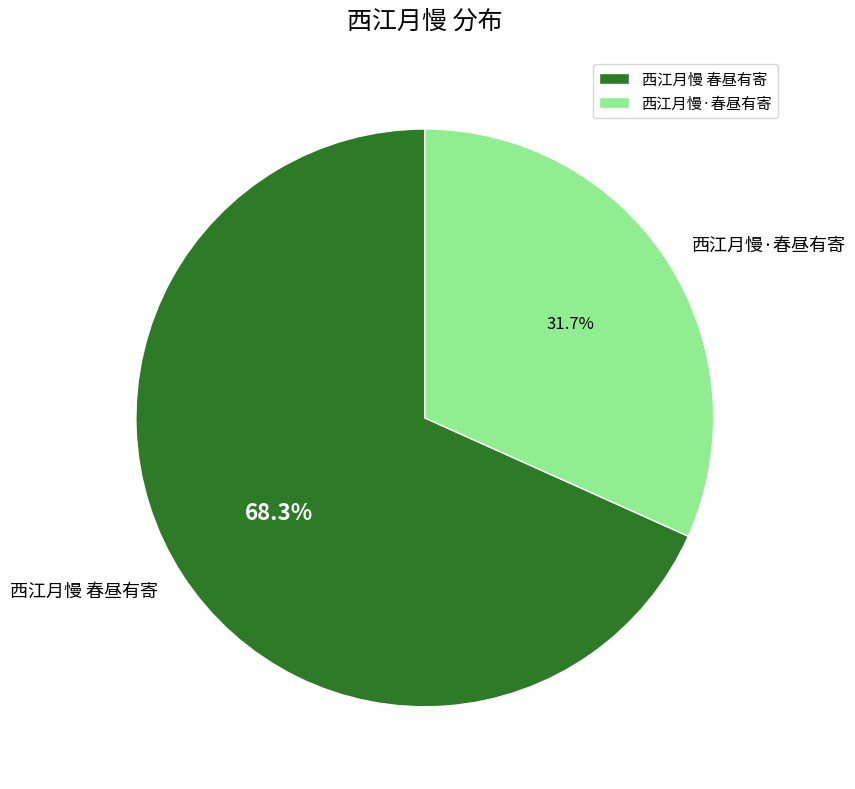

To the nearest percent, what is the combined percentage of 西江月慢·春昼有寄 and 西江月慢 春昼有寄?

100%